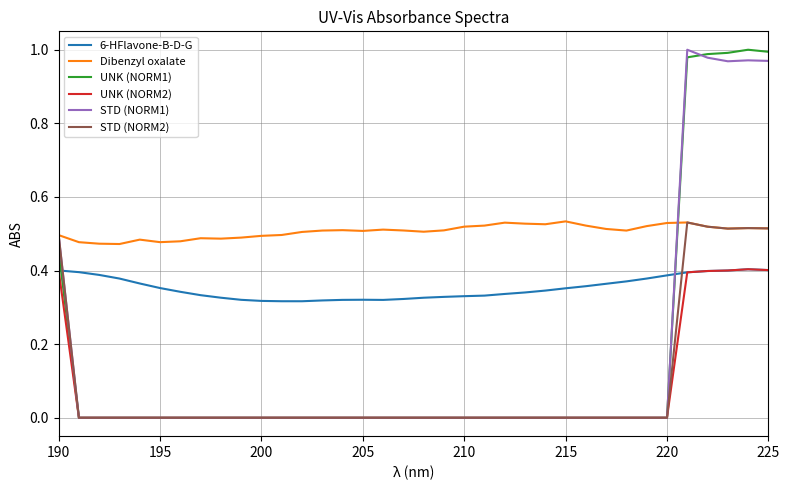

True or false: UNK (NORM2) and Dibenzyl oxalate cross at least once.

False